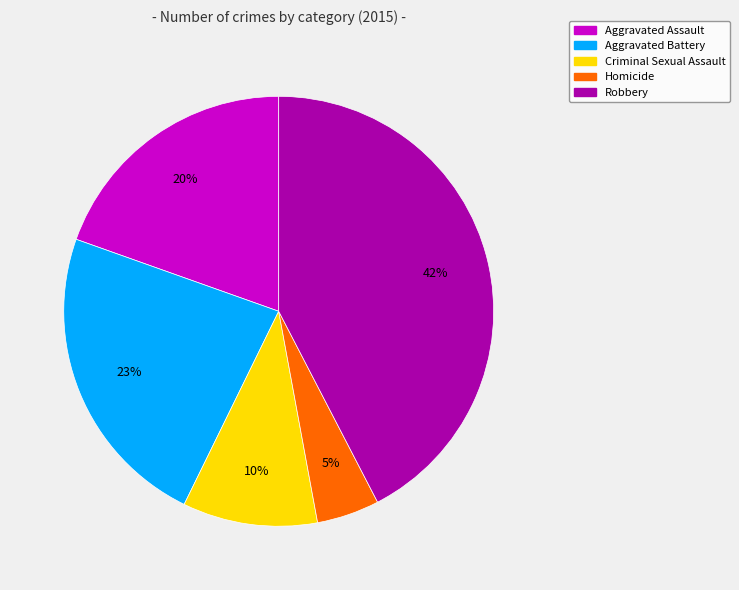

Combined, do Robbery and Homicide account for over 50%?

No